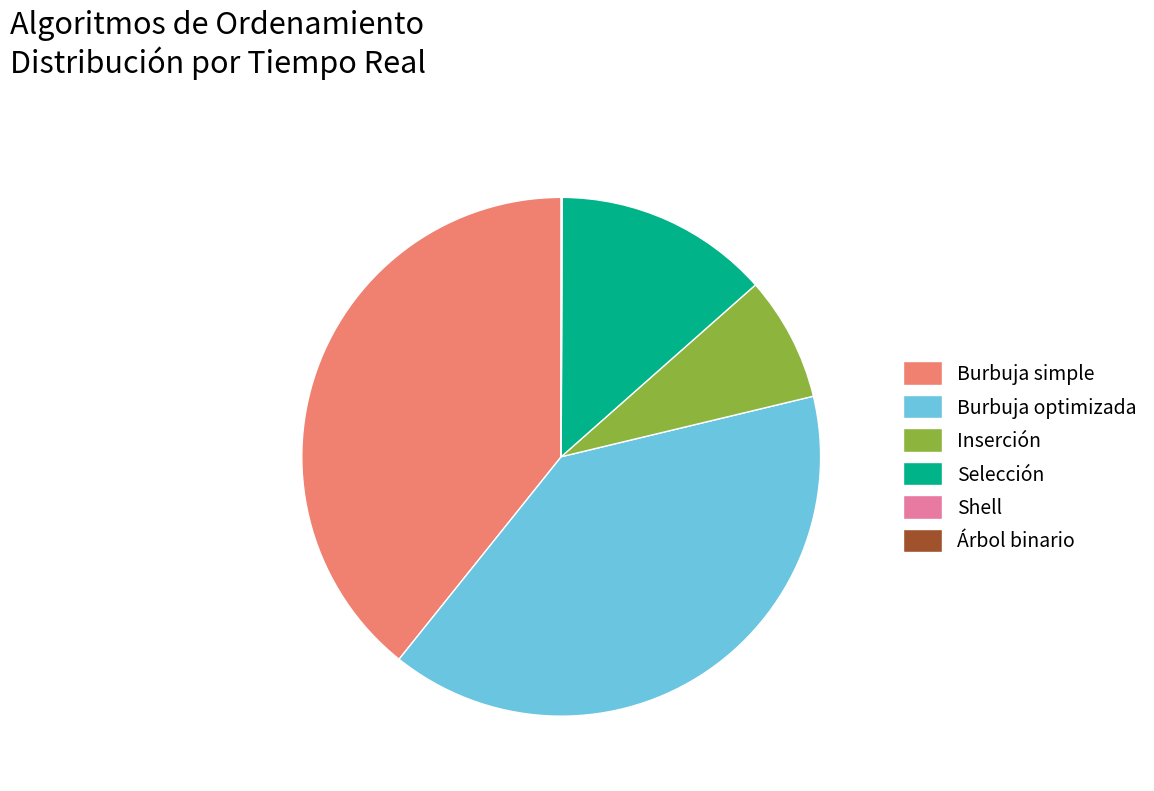

Is the sum of Inserción and Selección greater than half?

No